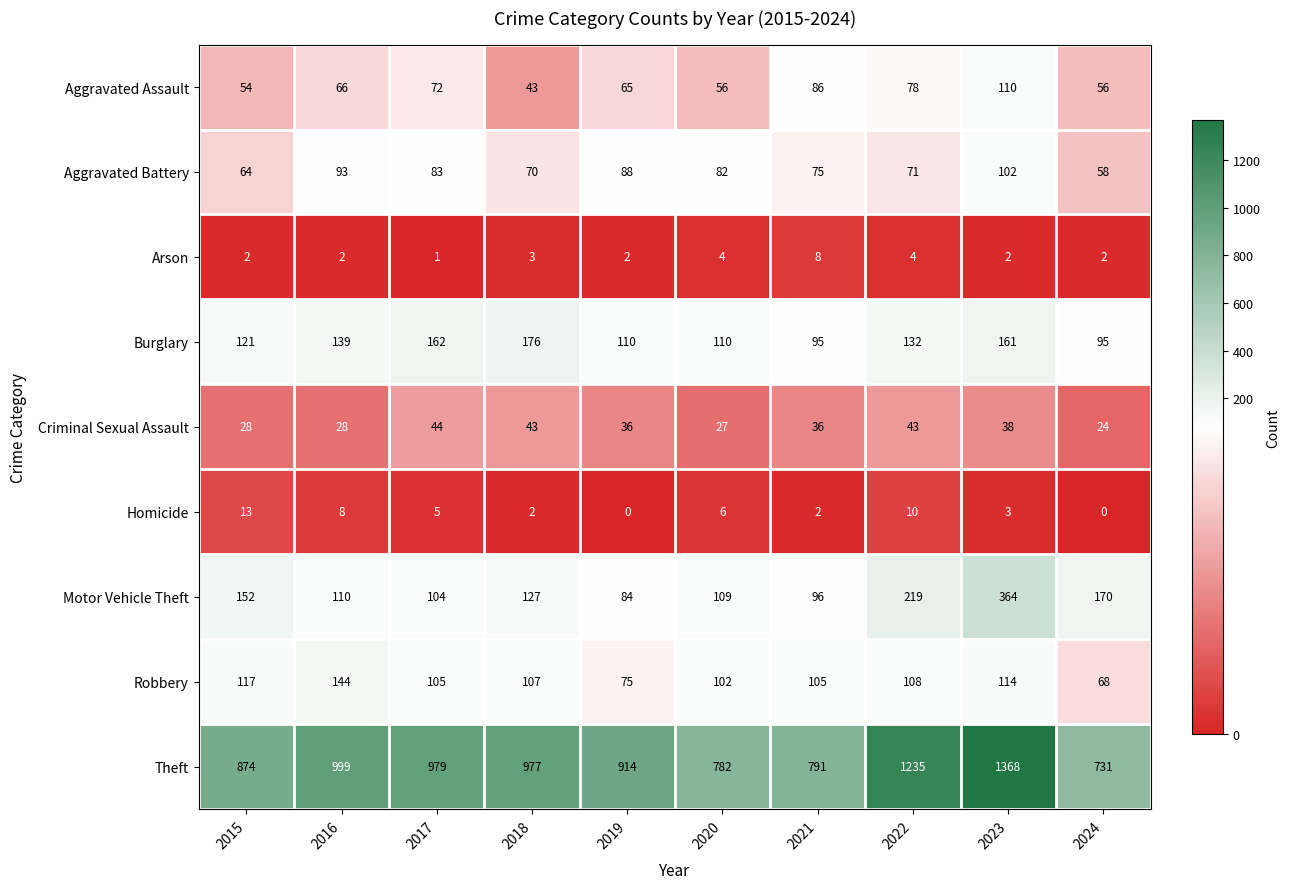

Which series has the largest total across all categories?

Theft